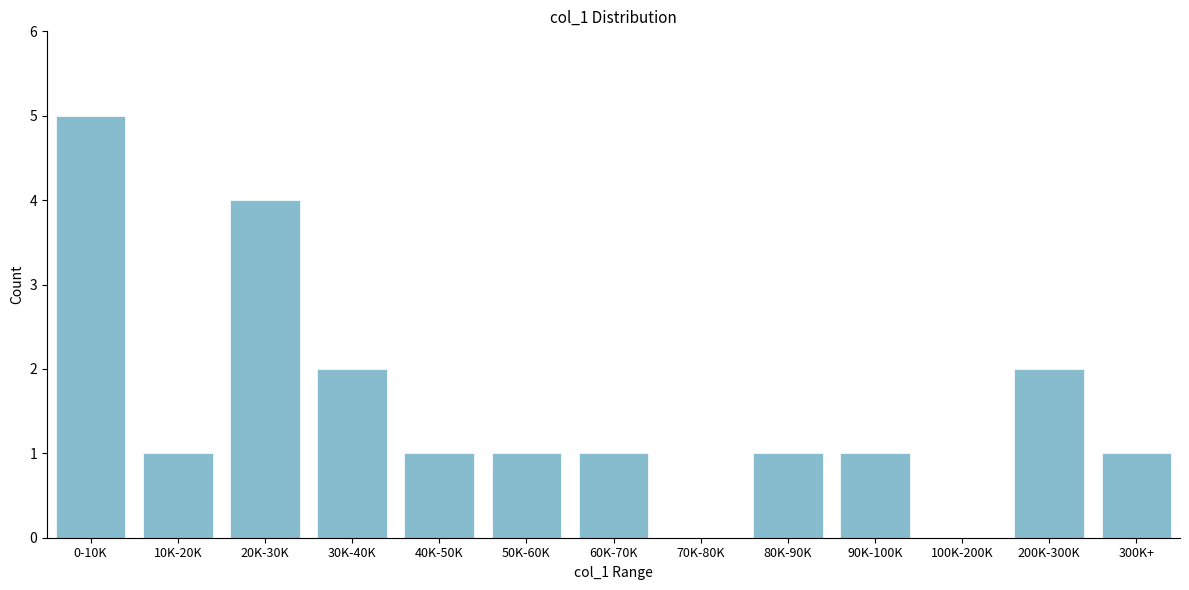

Reading right to left, list all the values displayed in this chart.

300K+=1	200K-300K=2	100K-200K=0	90K-100K=1	80K-90K=1	70K-80K=0	60K-70K=1	50K-60K=1	40K-50K=1	30K-40K=2	20K-30K=4	10K-20K=1	0-10K=5